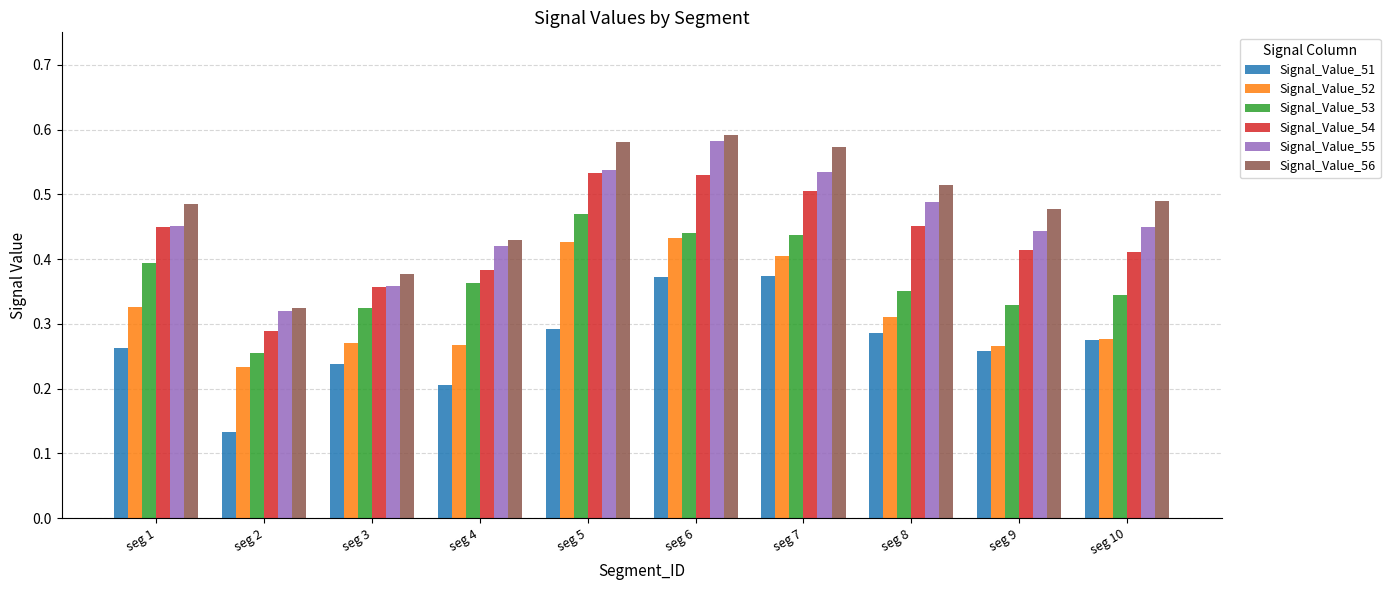

At which category is the sum across all series the highest?

seg 6